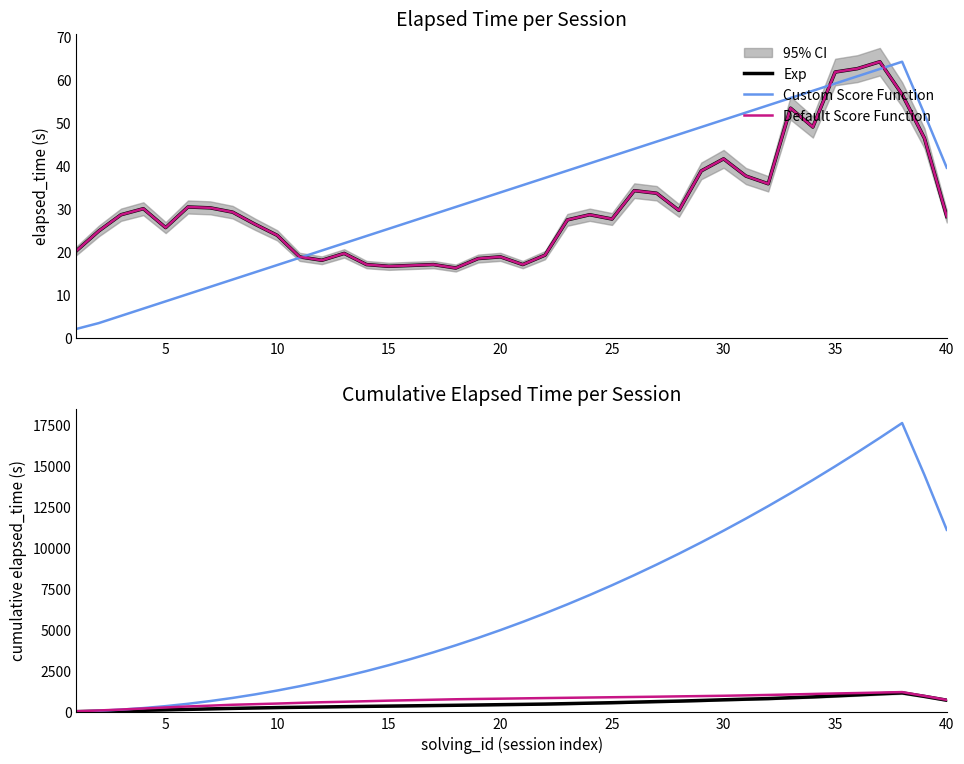

What is the highest value of the Exp series?

1187.6